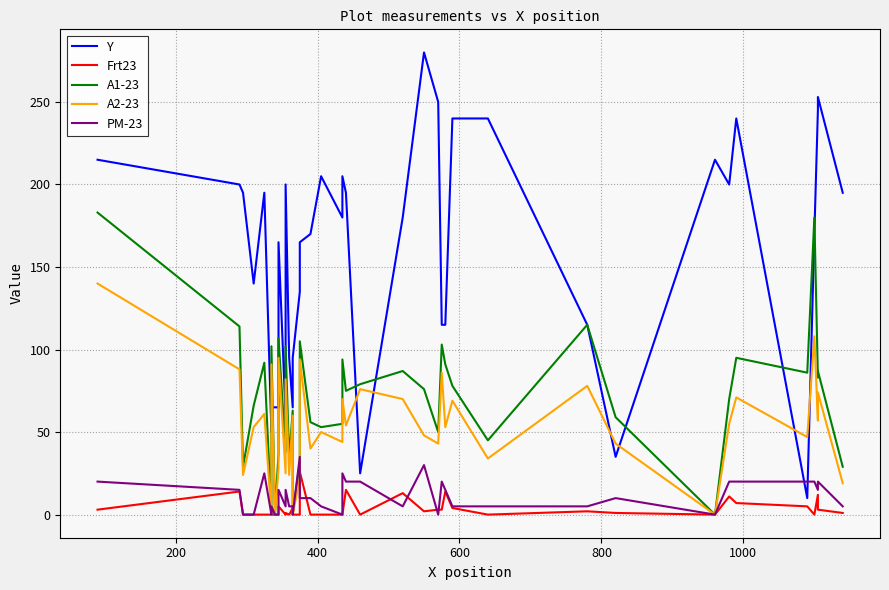

True or false: Y has more than 1 interior local peaks.

True